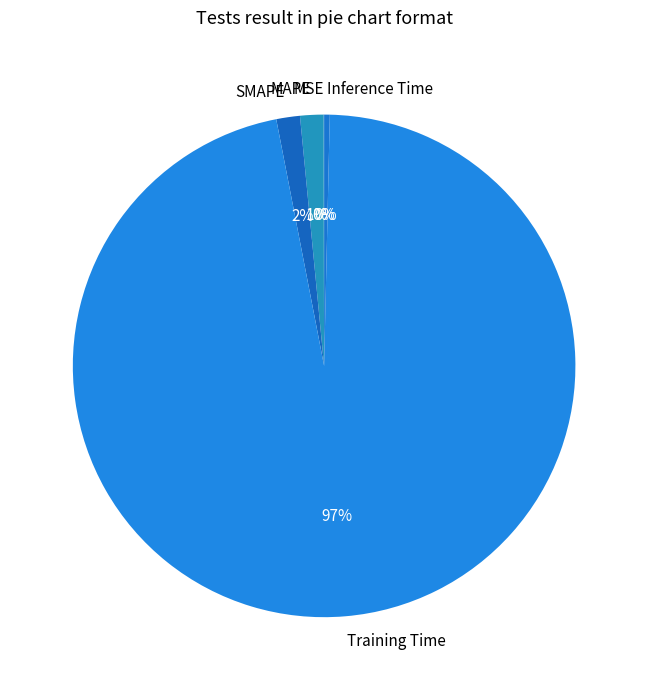

To the nearest percent, what percentage of the pie is Training Time?

97%